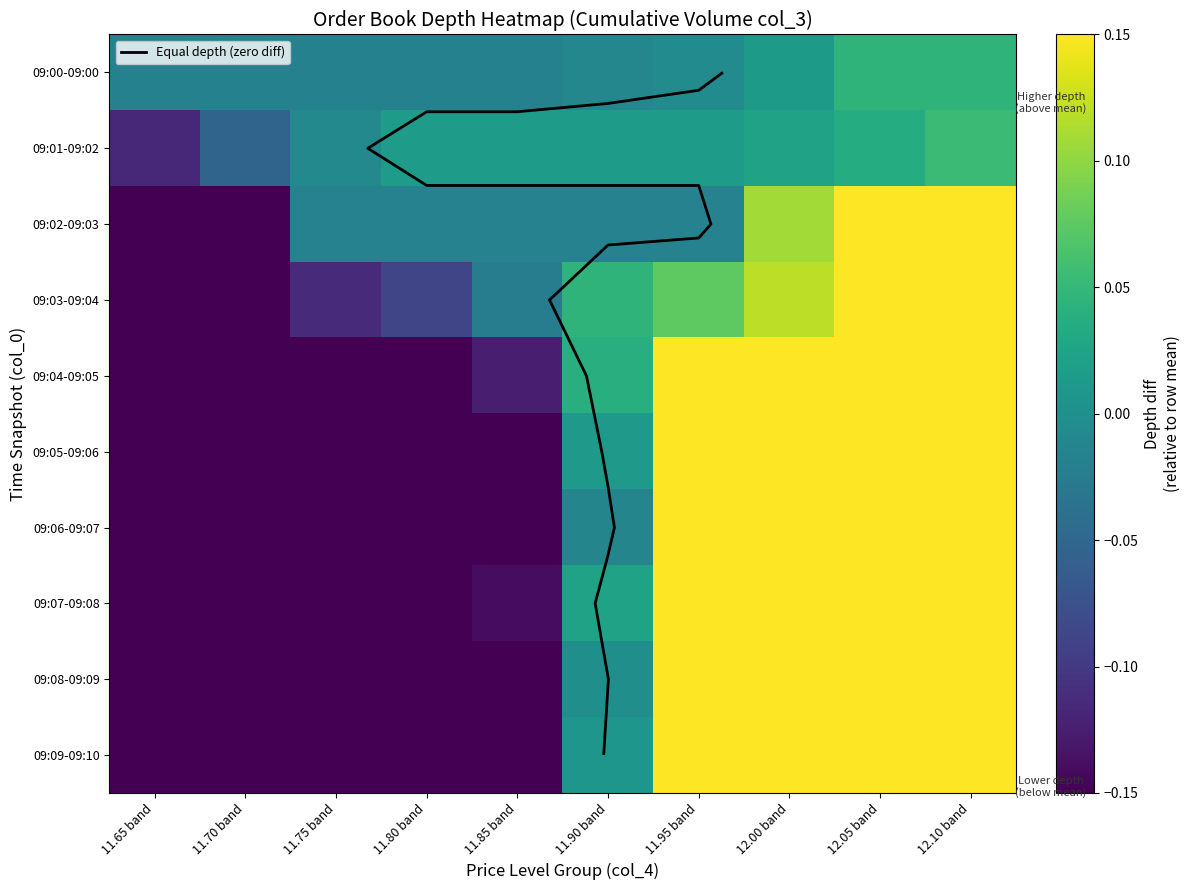

Which label corresponds to the largest value in the chart?

12.10 band